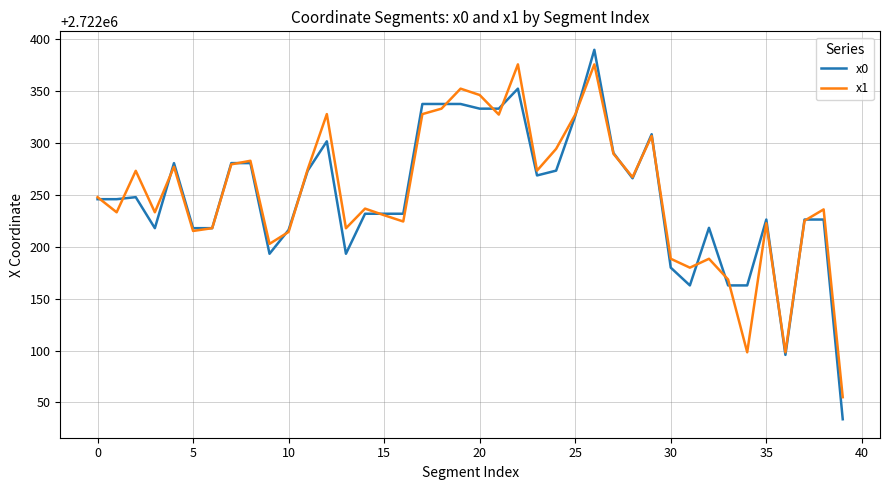

What is the smallest value displayed?

2722033.8